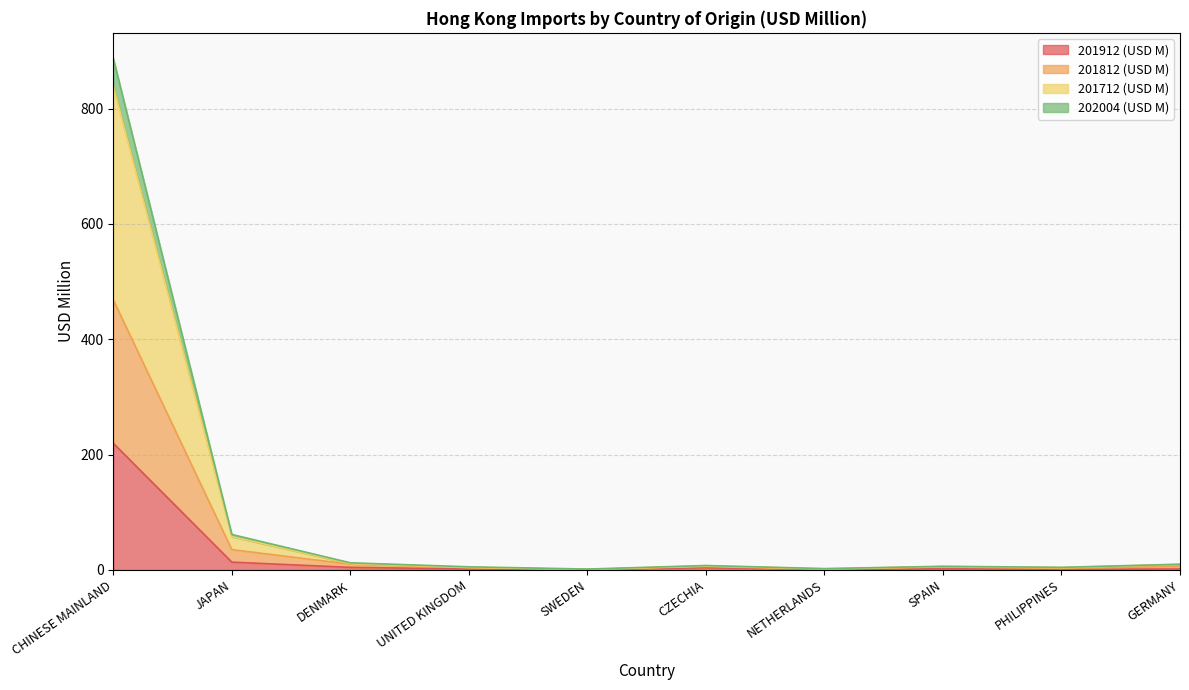

At SWEDEN, list the series in order from largest to smallest.

202004 (USD M), 201712 (USD M), 201812 (USD M), 201912 (USD M)